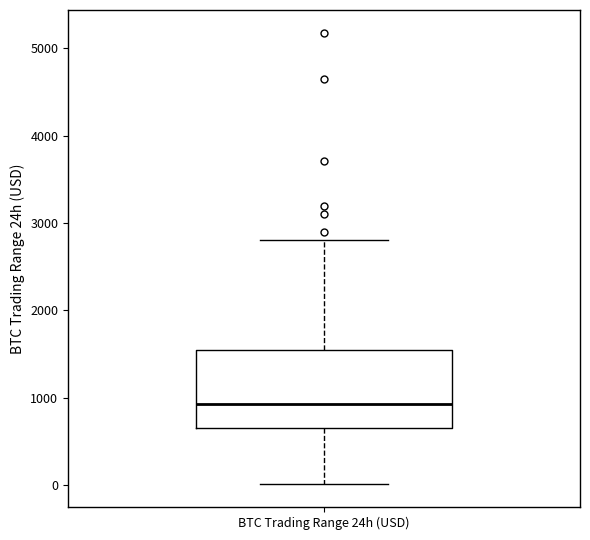

Transcribe this box plot: give where the median line is, the range the box spans, and where the two whiskers end, as read against the y-axis. The values are not printed on the chart, so give them approximately, as read against the axis.

median 900, box 700 to 1600, whiskers 0 to 2800